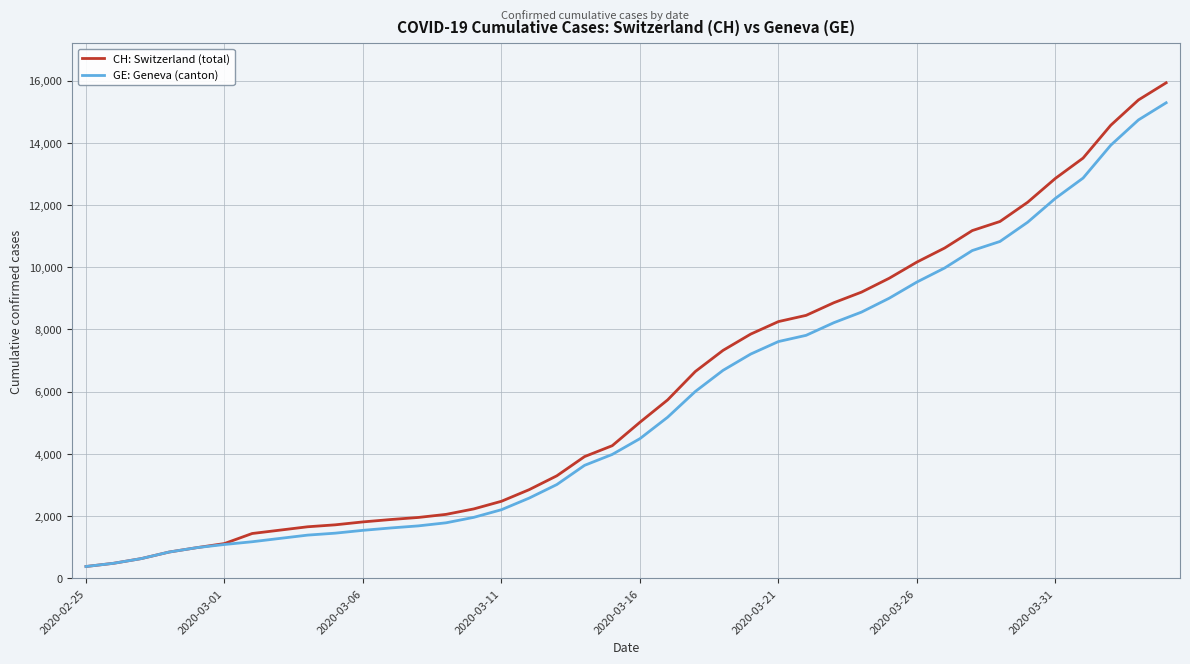

What is the minimum value shown in the chart?

375